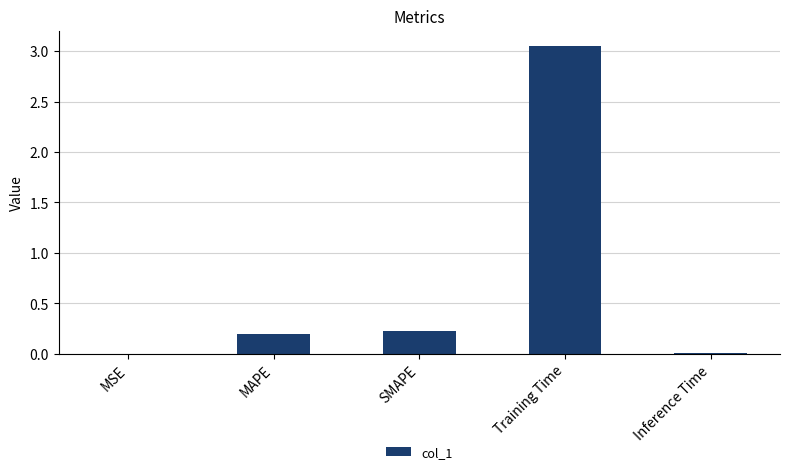

Is it true that the value at SMAPE is 0.1?

False